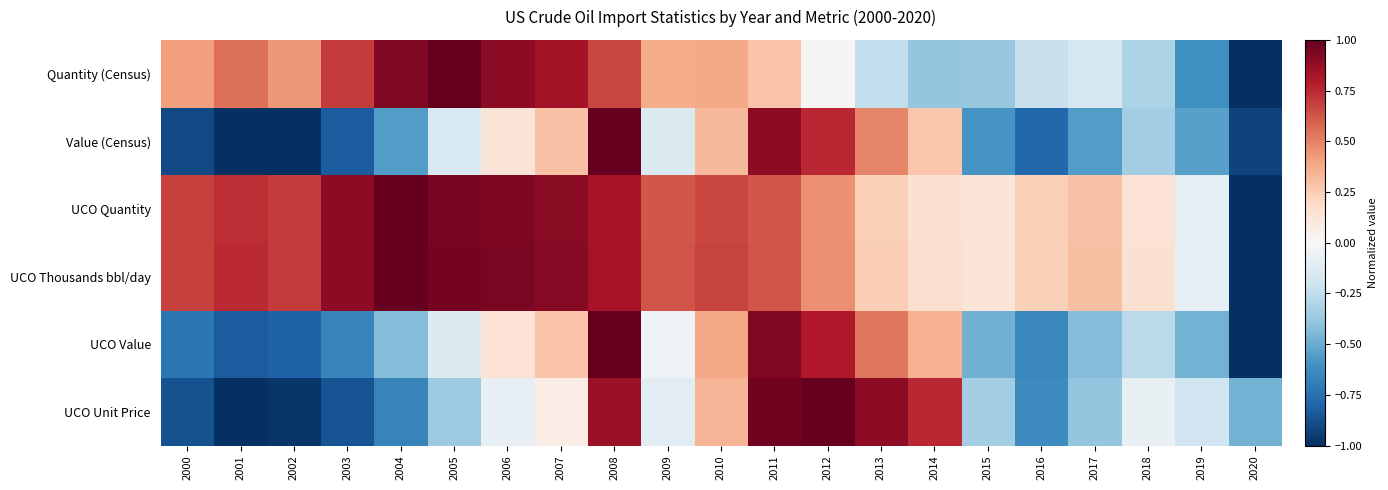

List the series in order of their peak value, highest first.

Quantity (Census), Value (Census), UCO Quantity, UCO Thousands bbl/day, UCO Value, UCO Unit Price